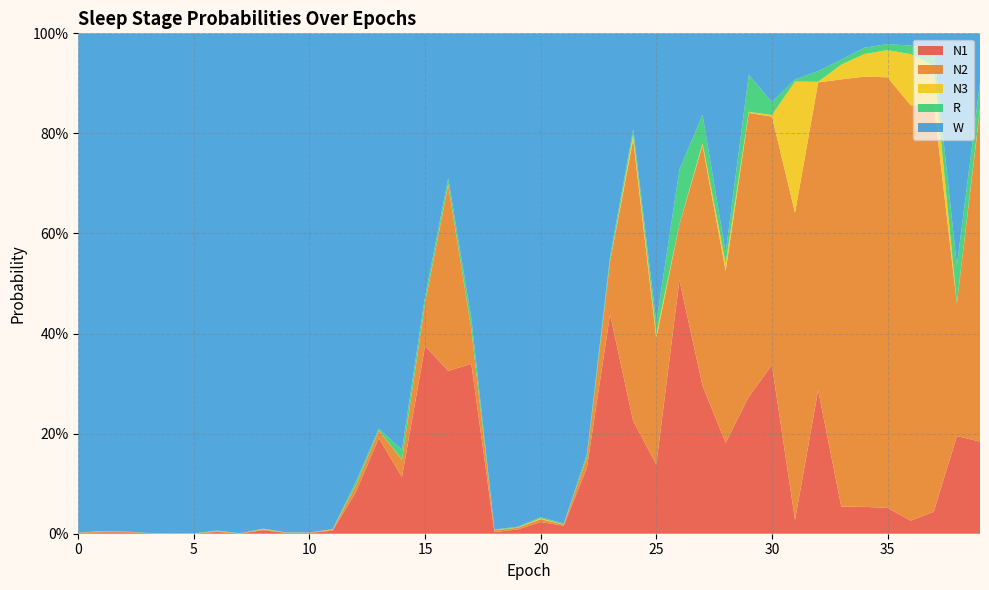

Reading right to left, extract all data points from this chart.

N1: 39=0.2	38=0.2	37=0.0	36=0.0	35=0.1	34=0.1	33=0.1	32=0.3	31=0.0	30=0.3	29=0.3	28=0.2	27=0.3	26=0.5	25=0.1	24=0.2	23=0.4	22=0.1	21=0.0	20=0.0	19=0.0	18=0.0	17=0.3	16=0.3	15=0.4	14=0.1	13=0.2	12=0.1	11=0.0	10=0.0	9=0.0	8=0.0	7=0.0	6=0.0	5=0.0	4=0.0	3=0.0	2=0.0	1=0.0	0=0.0
N2: 39=0.7	38=0.3	37=0.8	36=0.8	35=0.9	34=0.9	33=0.9	32=0.6	31=0.6	30=0.5	29=0.6	28=0.3	27=0.5	26=0.1	25=0.3	24=0.6	23=0.1	22=0.0	21=0.0	20=0.0	19=0.0	18=0.0	17=0.1	16=0.4	15=0.1	14=0.0	13=0.0	12=0.0	11=0.0	10=0.0	9=0.0	8=0.0	7=0.0	6=0.0	5=0.0	4=0.0	3=0.0	2=0.0	1=0.0	0=0.0
N3: 39=0.0	38=0.0	37=0.1	36=0.1	35=0.1	34=0.0	33=0.0	32=0.0	31=0.3	30=0.0	29=0.0	28=0.0	27=0.0	26=0.0	25=0.0	24=0.0	23=0.0	22=0.0	21=0.0	20=0.0	19=0.0	18=0.0	17=0.0	16=0.0	15=0.0	14=0.0	13=0.0	12=0.0	11=0.0	10=0.0	9=0.0	8=0.0	7=0.0	6=0.0	5=0.0	4=0.0	3=0.0	2=0.0	1=0.0	0=0.0
R: 39=0.1	38=0.1	37=0.0	36=0.0	35=0.0	34=0.0	33=0.0	32=0.0	31=0.0	30=0.0	29=0.1	28=0.0	27=0.1	26=0.1	25=0.0	24=0.0	23=0.0	22=0.0	21=0.0	20=0.0	19=0.0	18=0.0	17=0.0	16=0.0	15=0.0	14=0.0	13=0.0	12=0.0	11=0.0	10=0.0	9=0.0	8=0.0	7=0.0	6=0.0	5=0.0	4=0.0	3=0.0	2=0.0	1=0.0	0=0.0
W: 39=0.1	38=0.5	37=0.0	36=0.0	35=0.0	34=0.0	33=0.1	32=0.1	31=0.1	30=0.1	29=0.1	28=0.4	27=0.2	26=0.3	25=0.6	24=0.2	23=0.4	22=0.8	21=1.0	20=1.0	19=1.0	18=1.0	17=0.6	16=0.3	15=0.5	14=0.8	13=0.8	12=0.9	11=1.0	10=1.0	9=1.0	8=1.0	7=1.0	6=1.0	5=1.0	4=1.0	3=1.0	2=1.0	1=1.0	0=1.0